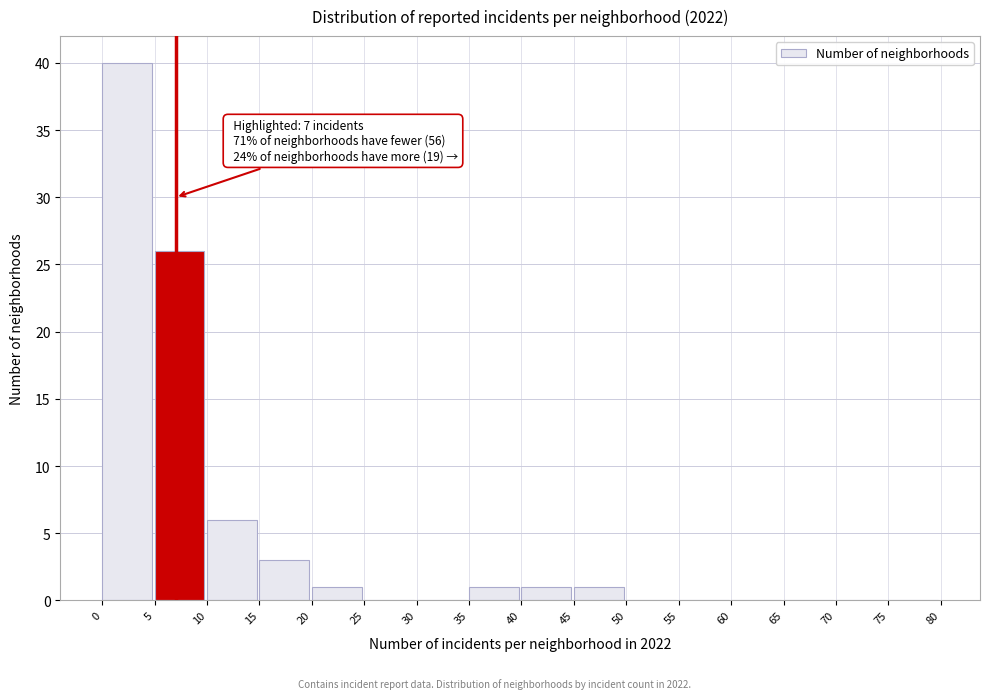

Over which range of the x-axis is the bar tallest?

0 to 5